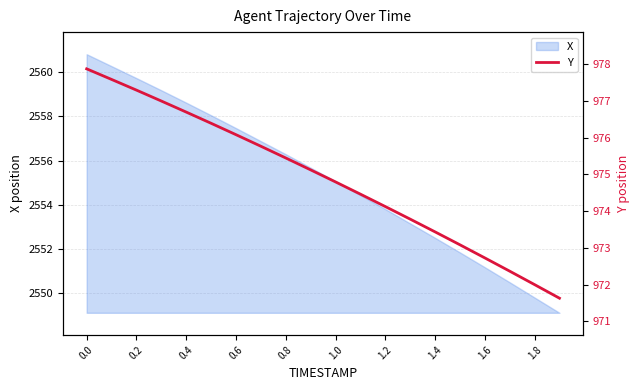

How many lines are shown in the chart?

1